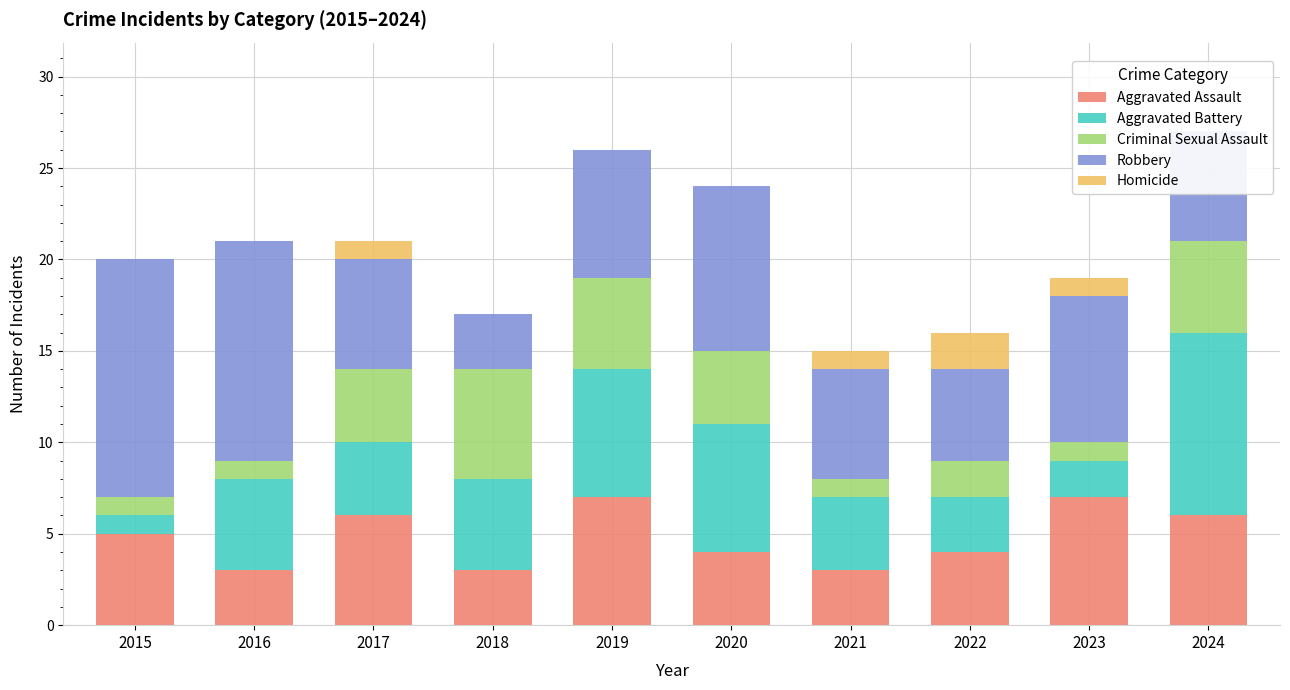

How many bars are there in total?

50